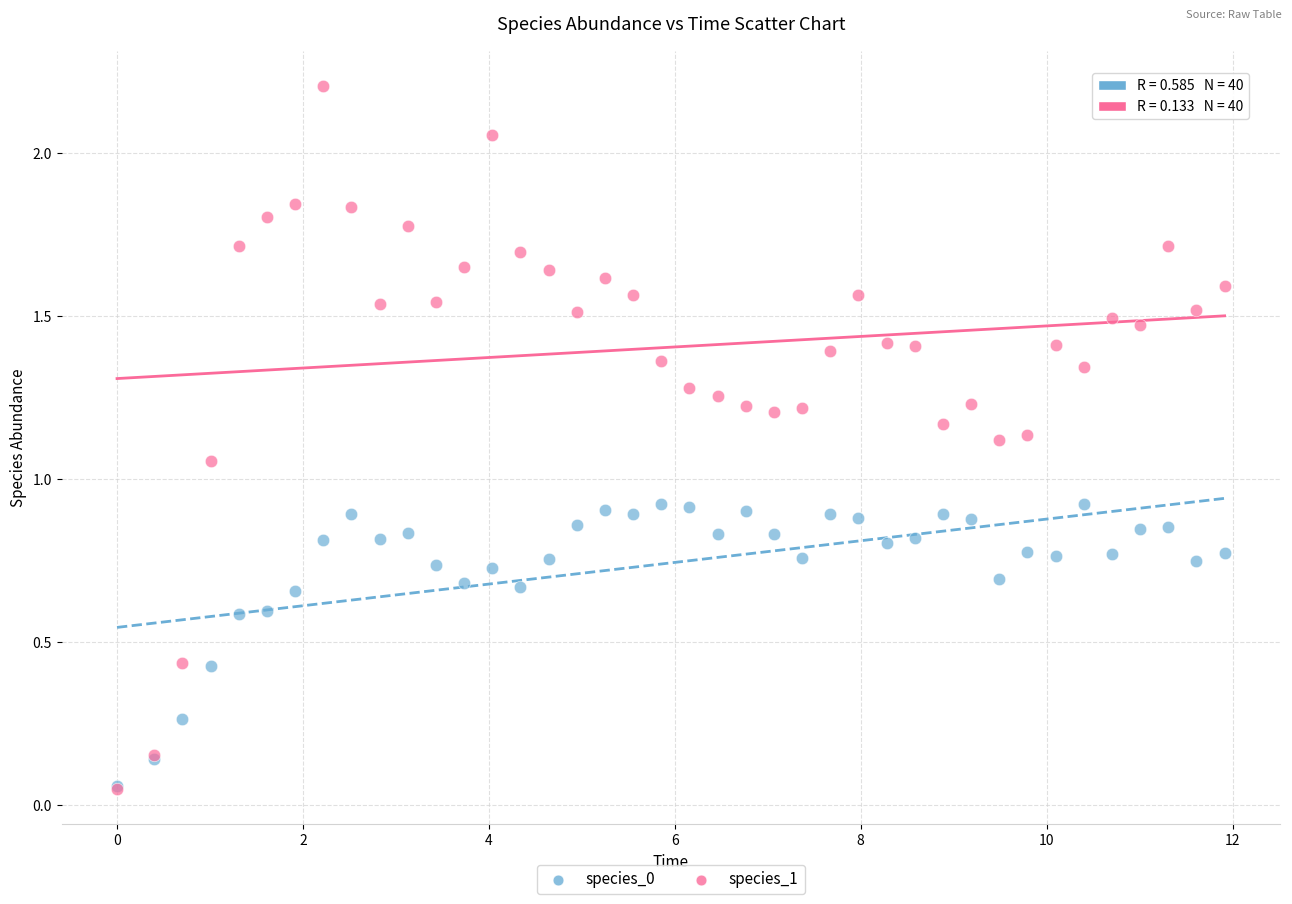

What are all the series names shown in the legend?

species_0, species_1